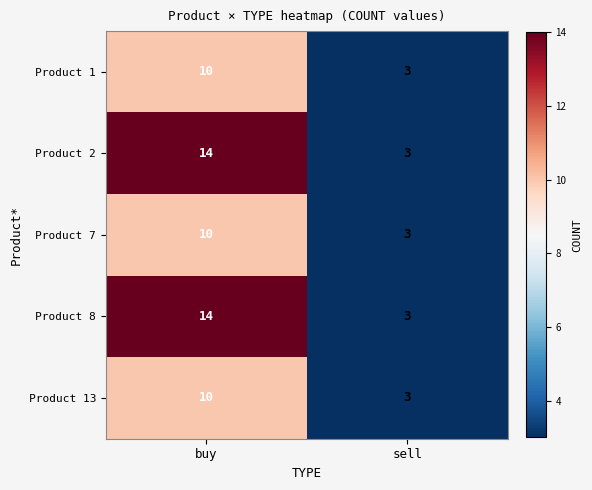

What is the sum of all Product 13 values?

13